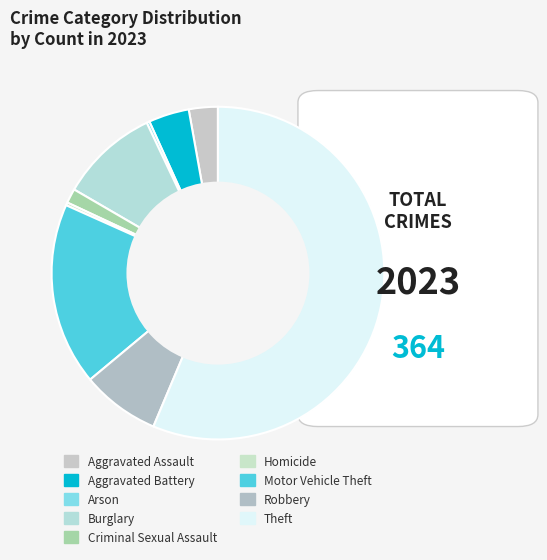

How many slices are in this pie chart?

9